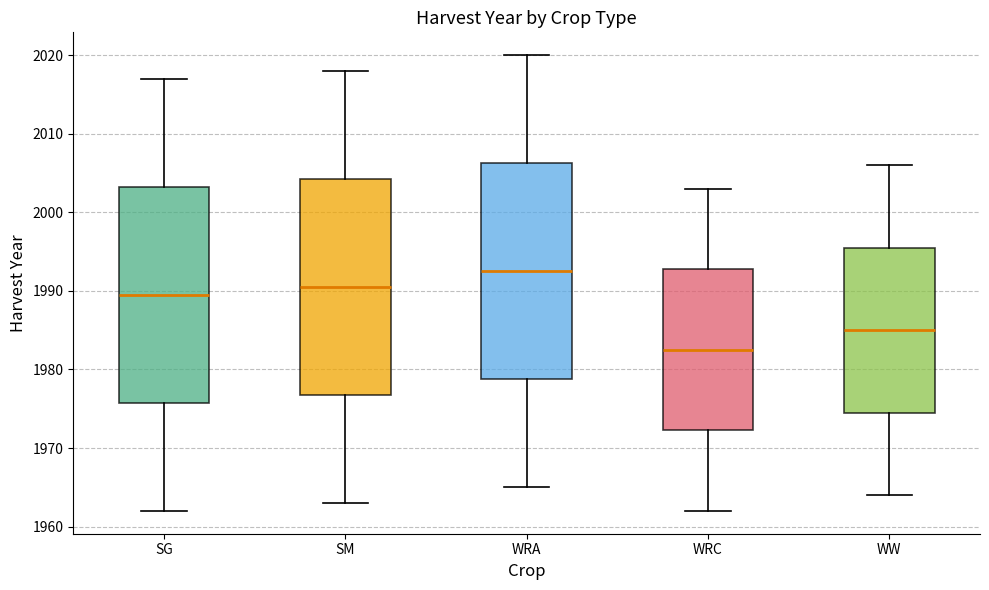

Reading left to right, read every box against the y-axis: the position of its median line, the range the box covers, and the ends of its whiskers. The values are not printed on the chart, so give them approximately, as read against the axis.

SG: median 1990, box 1976 to 2003, whiskers 1962 to 2017
SM: median 1991, box 1977 to 2004, whiskers 1963 to 2018
WRA: median 1993, box 1979 to 2006, whiskers 1965 to 2020
WRC: median 1983, box 1972 to 1993, whiskers 1962 to 2003
WW: median 1985, box 1975 to 1996, whiskers 1964 to 2006